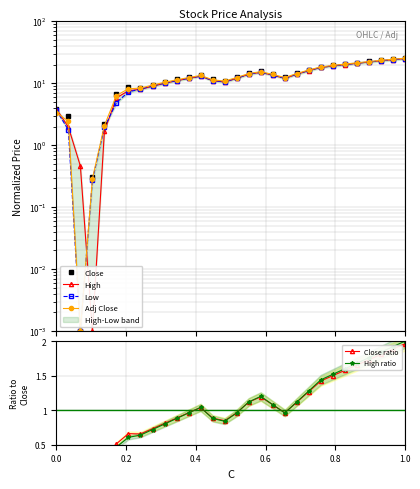

How many lines are shown in the chart?

6